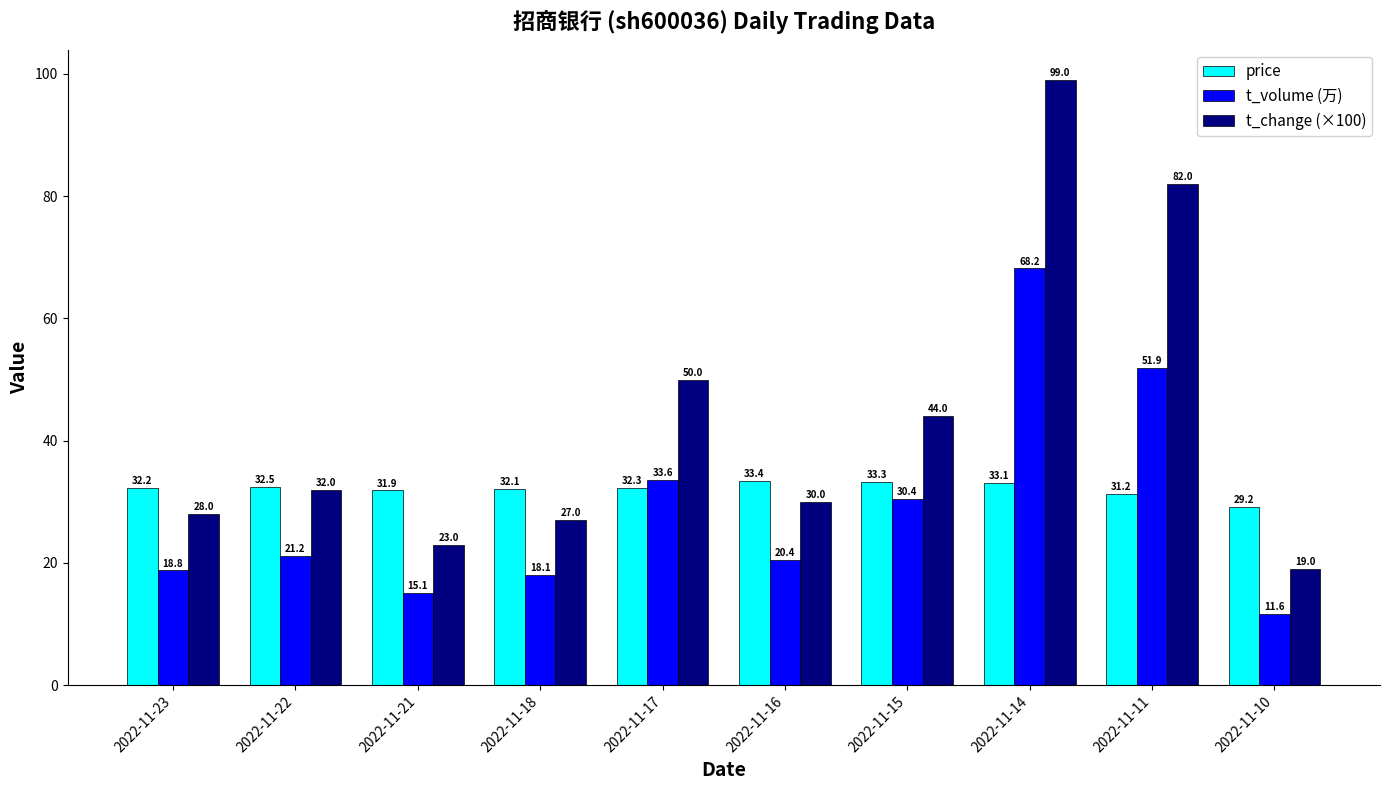

What is the difference between the t_volume (万) values at 2022-11-16 and 2022-11-23?

1.6